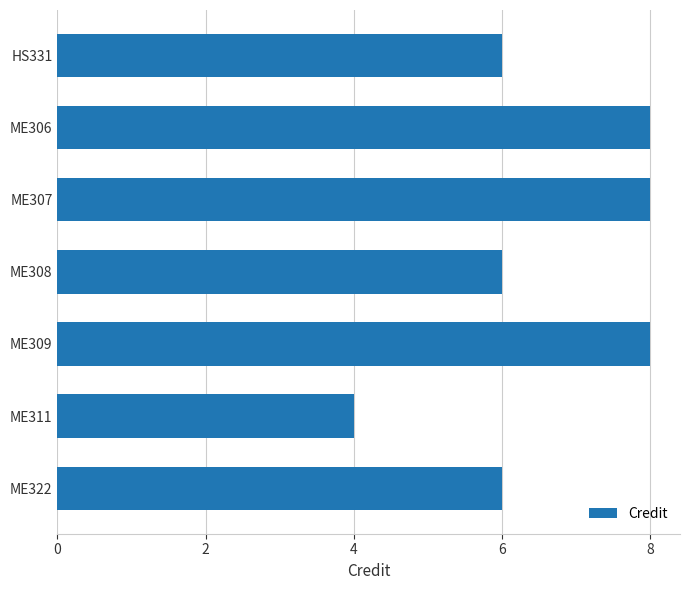

What is the difference between the second highest and second lowest values?

2